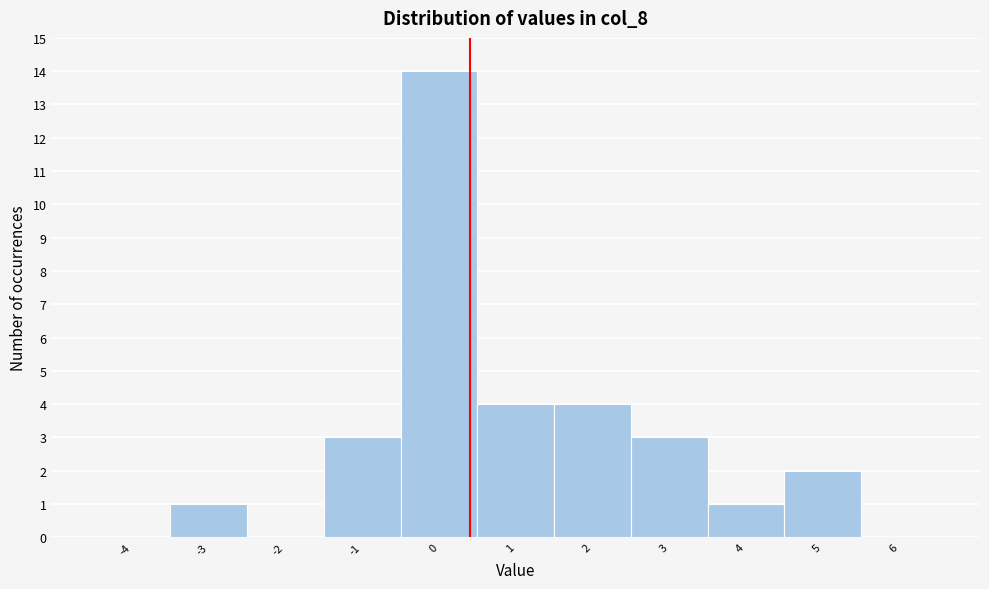

Reading left to right, what are all the values shown in this chart?

-4=0	-3=1	-2=0	-1=3	0=14	1=4	2=4	3=3	4=1	5=2	6=0